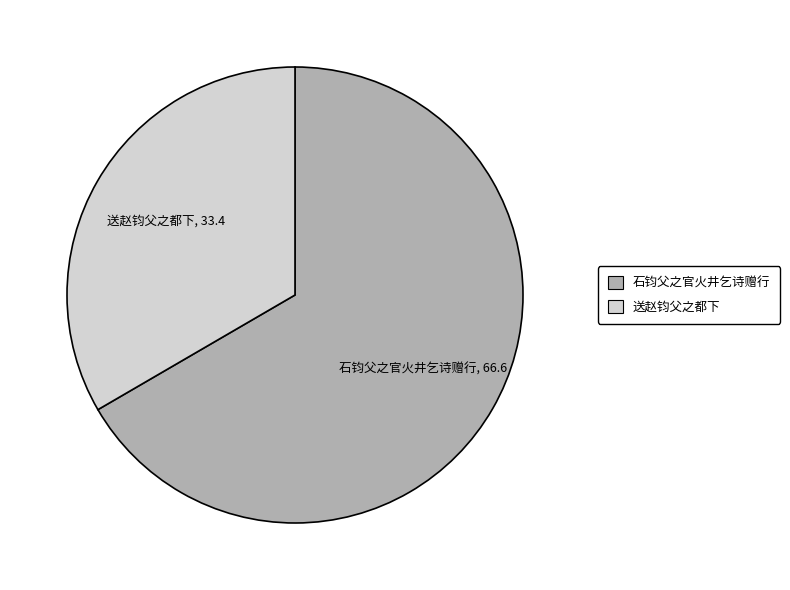

Does any single category account for the majority?

Yes